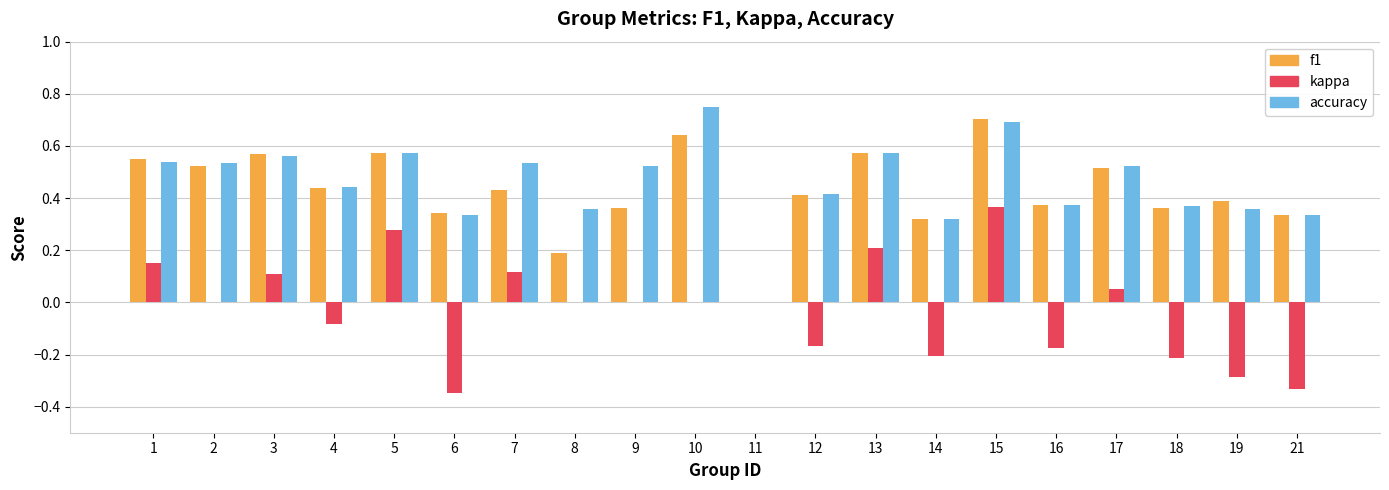

Between 3 and 18, which series saw the biggest shift?

kappa